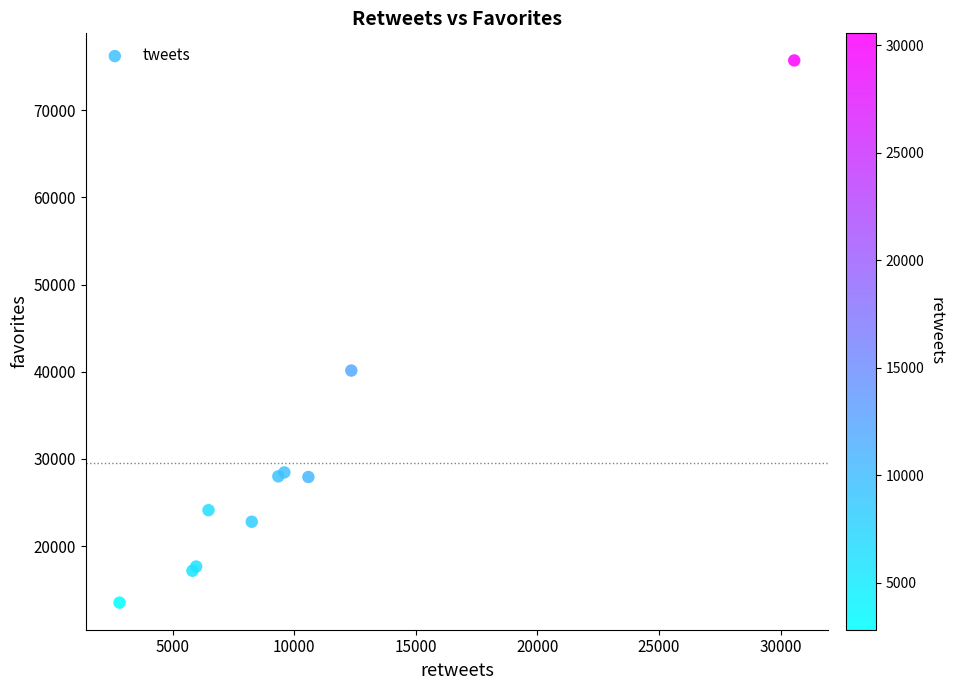

What Y value in the scatter plot is closest to 44612?

40140